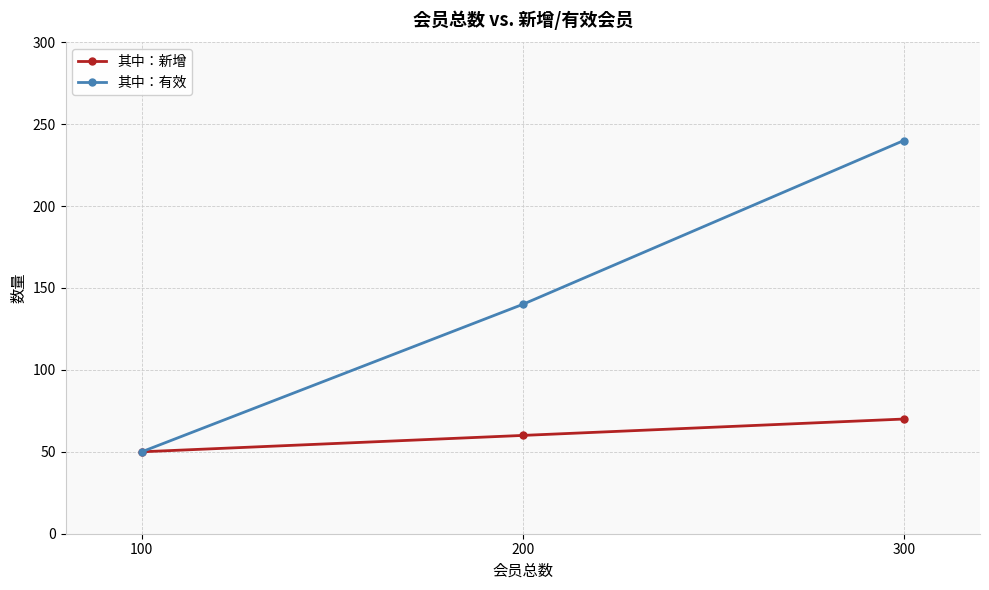

What is the difference between the highest and lowest values at 200?

80